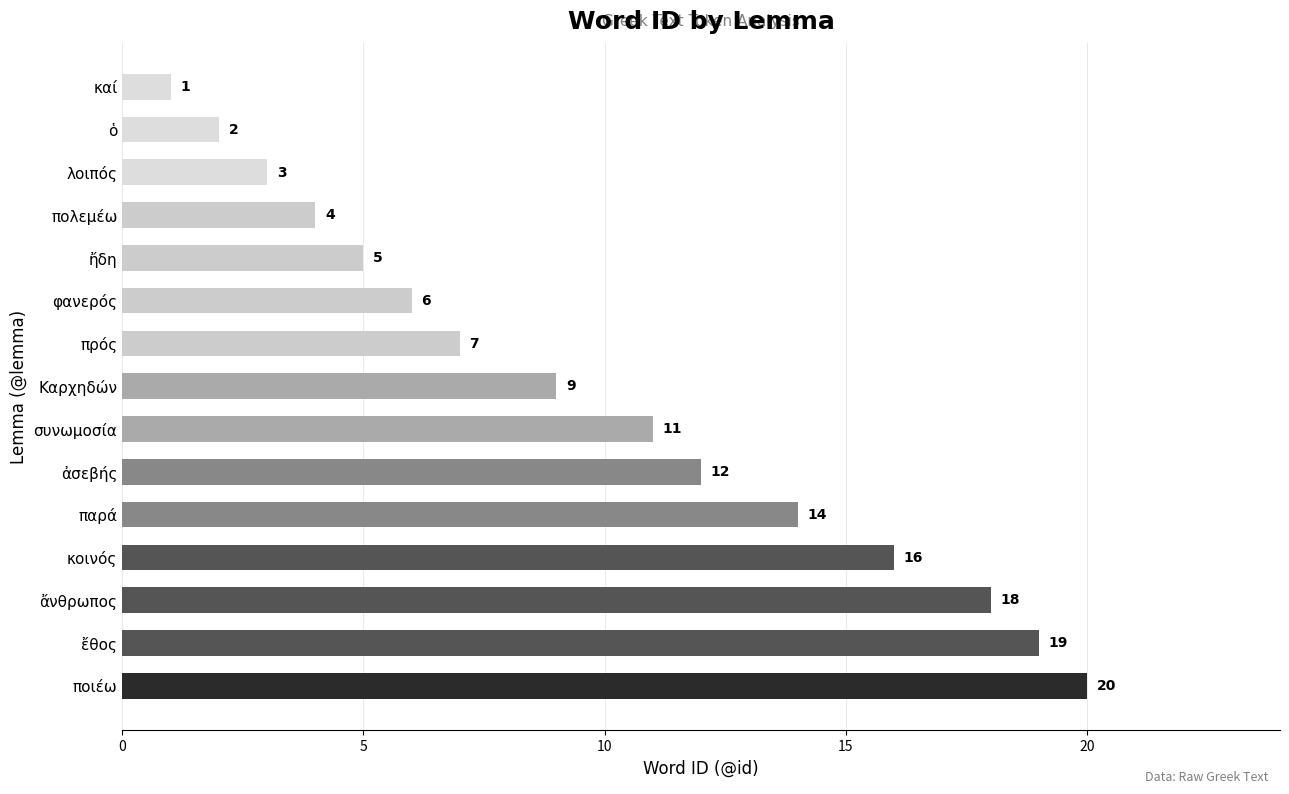

What is the greatest value displayed?

20